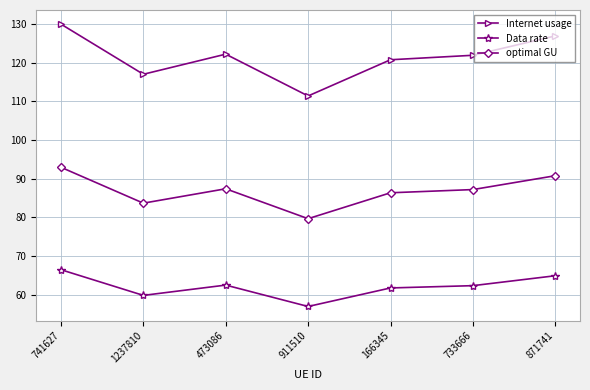

What is the total value across all series at 911510?

248.1